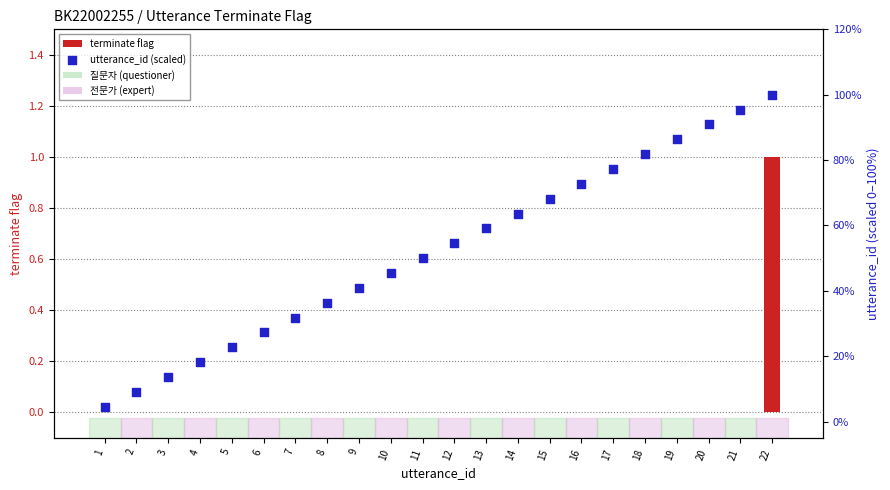

At which category is the sum across all series the highest?

22